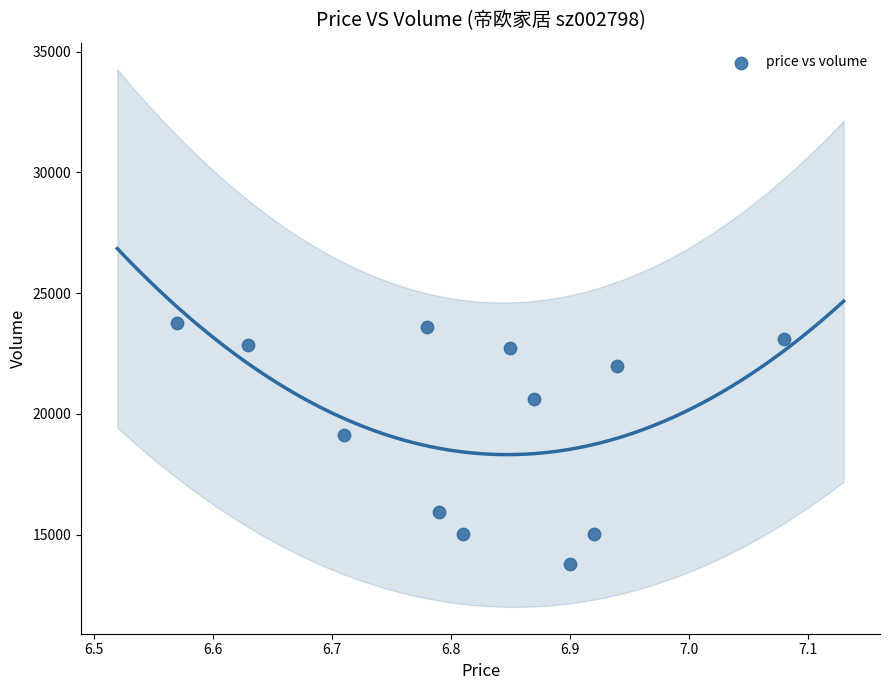

What Y value in the scatter plot is closest to 18770?

19117